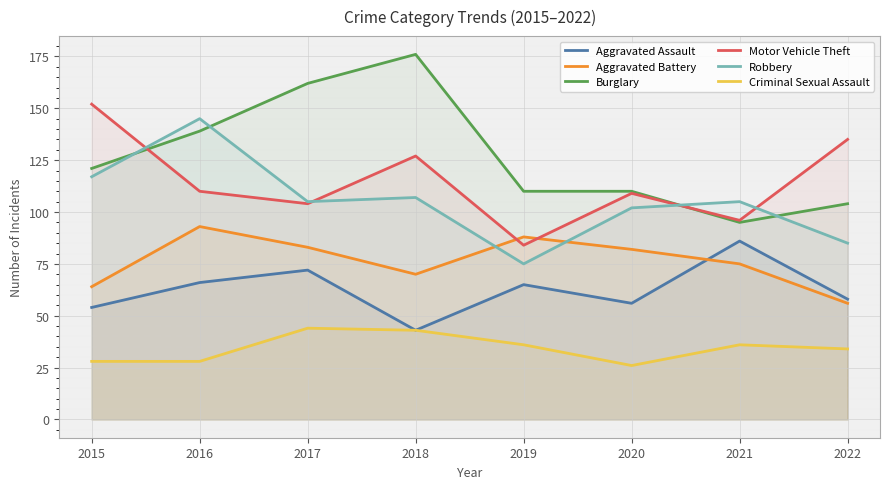

True or false: Robbery has a value of 167 at 2017.

False